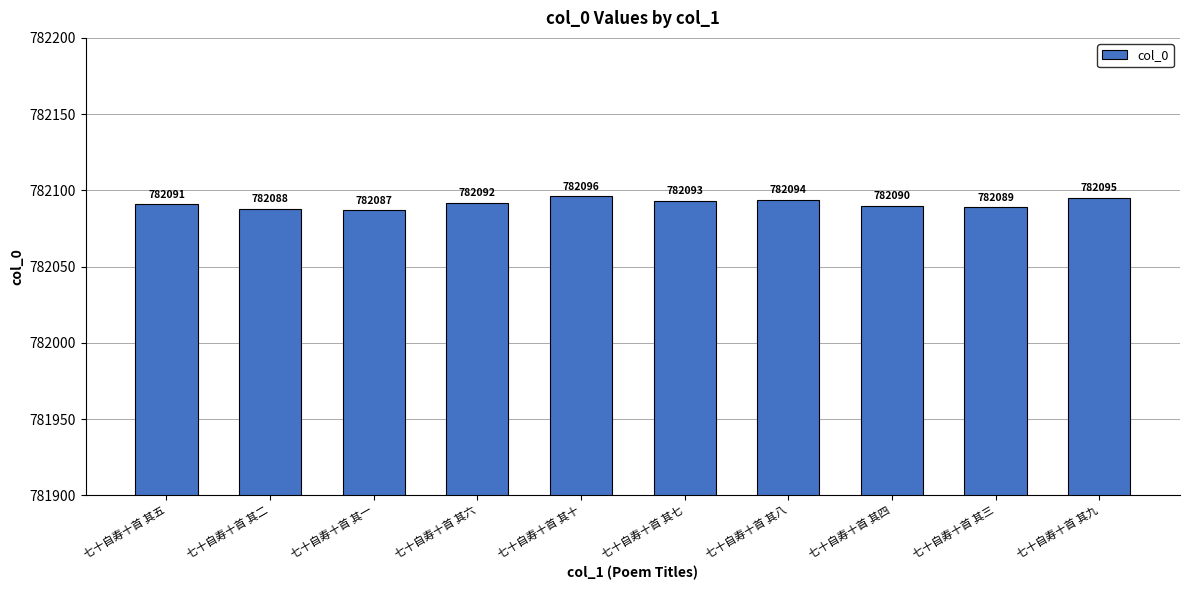

Rank the categories by value from highest to lowest.

七十自寿十首 其十, 七十自寿十首 其九, 七十自寿十首 其八, 七十自寿十首 其七, 七十自寿十首 其六, 七十自寿十首 其五, 七十自寿十首 其四, 七十自寿十首 其三, 七十自寿十首 其二, 七十自寿十首 其一